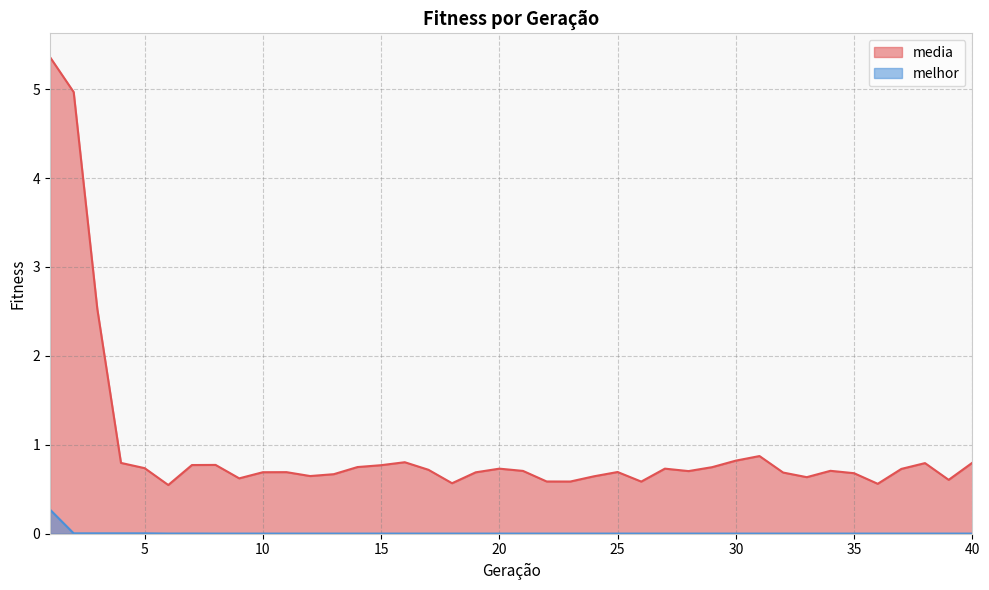

True or false: melhor and media intersect in this chart.

False